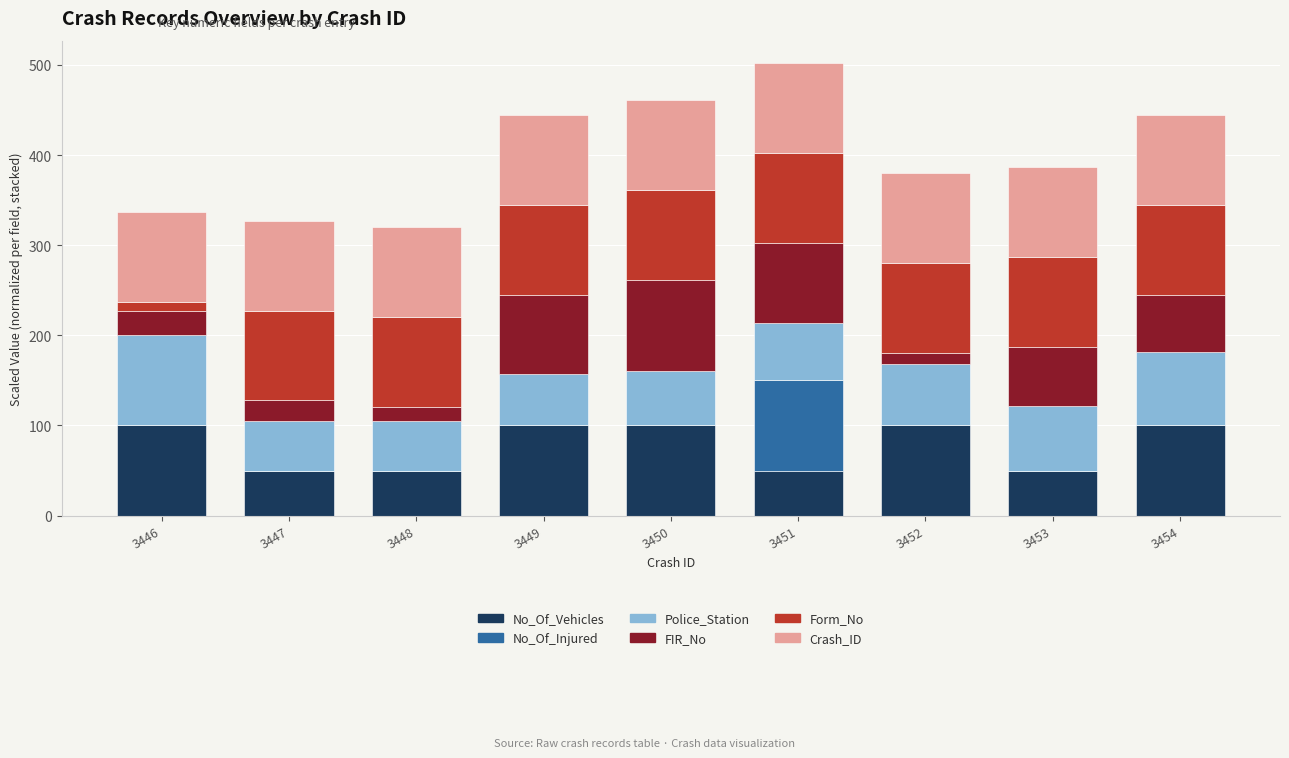

What is the highest value of the No_Of_Vehicles series?

100.0